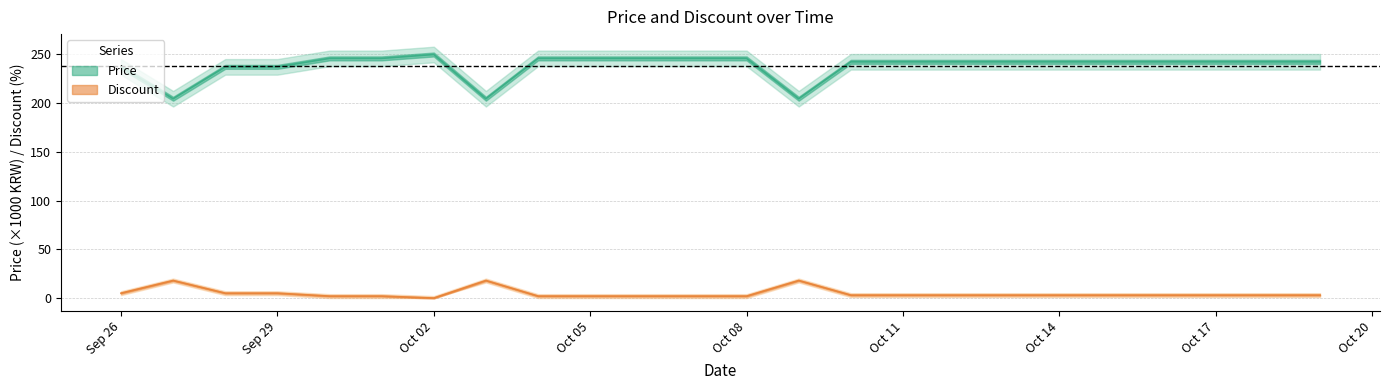

What is the sum of the Discount values at 2023-10-18 and 2023-10-05?

5.0